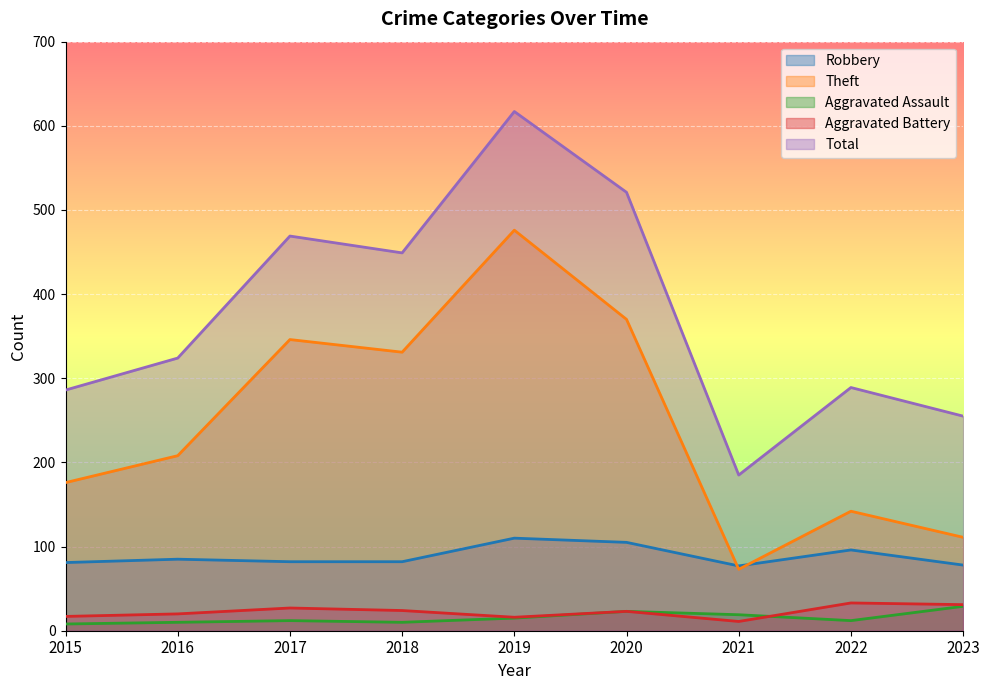

Which series has the widest spread of values?

Total